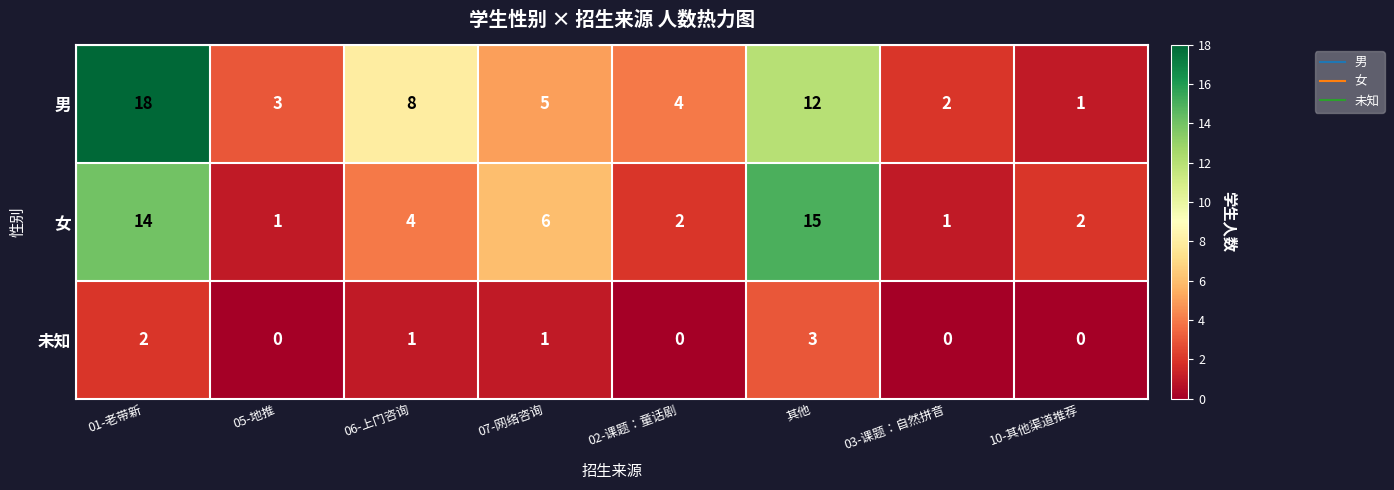

Is it true that 未知 equals -2 at 02-课题：童话剧?

False